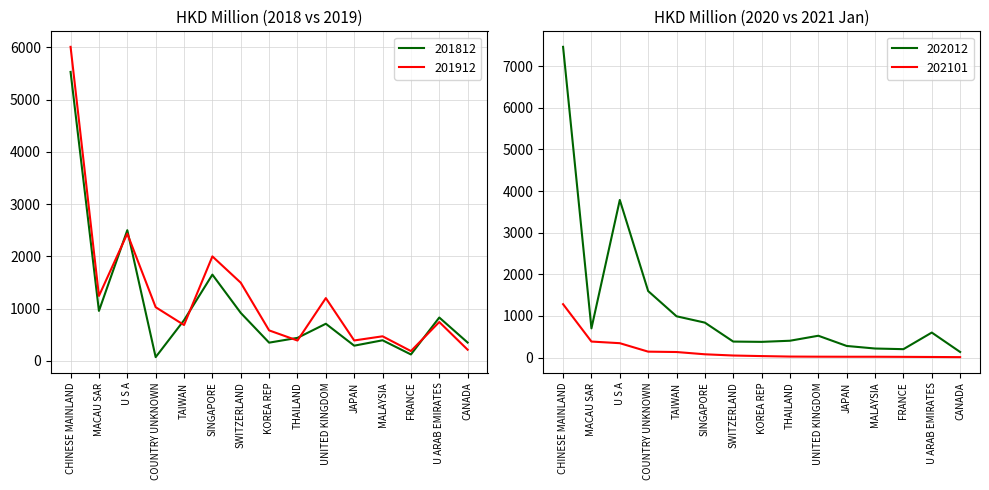

What is the label of the 11th point from the left?

JAPAN